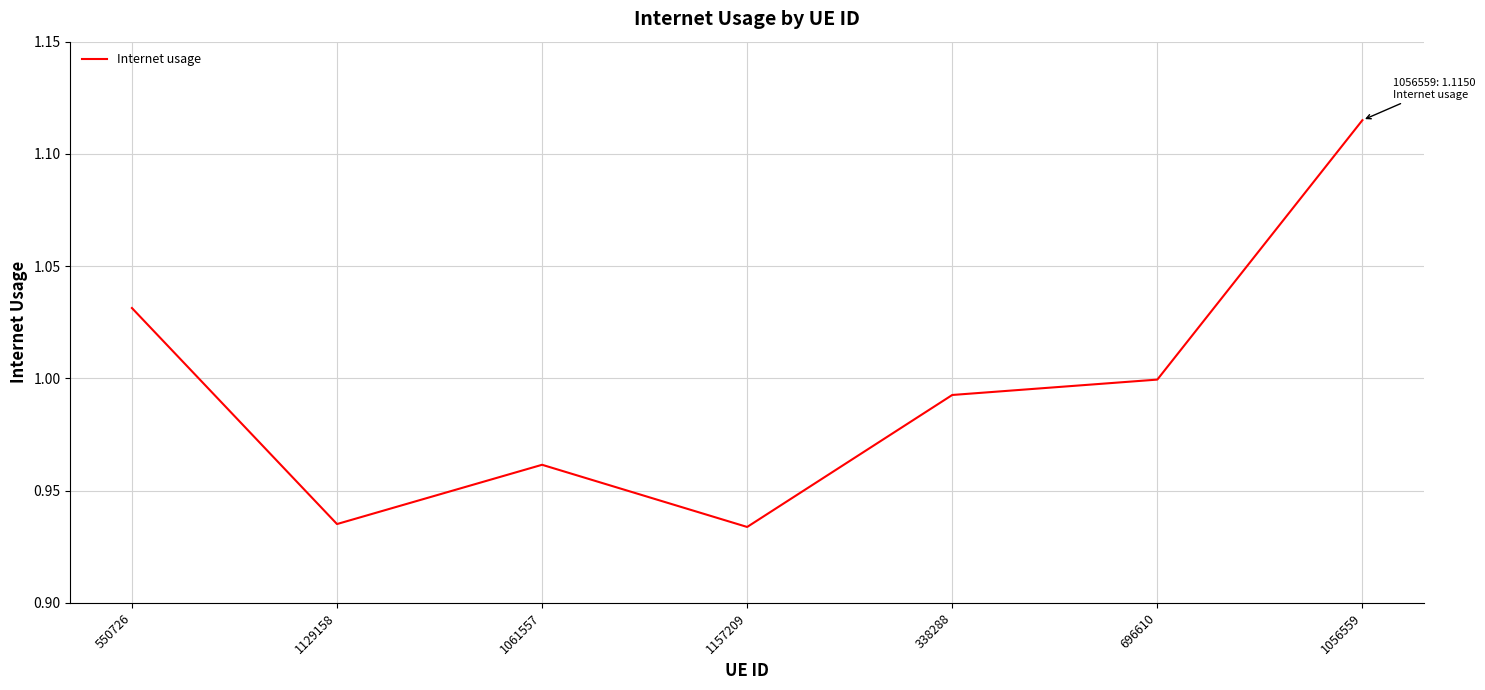

Which category has the highest value across all series?

1056559